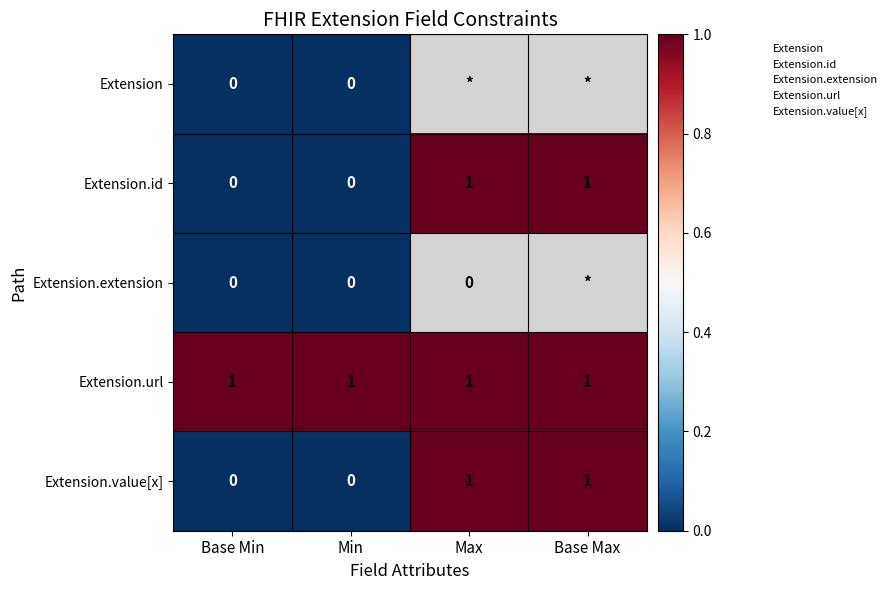

Where is Extension.url nearest to the value 1?

Base Min